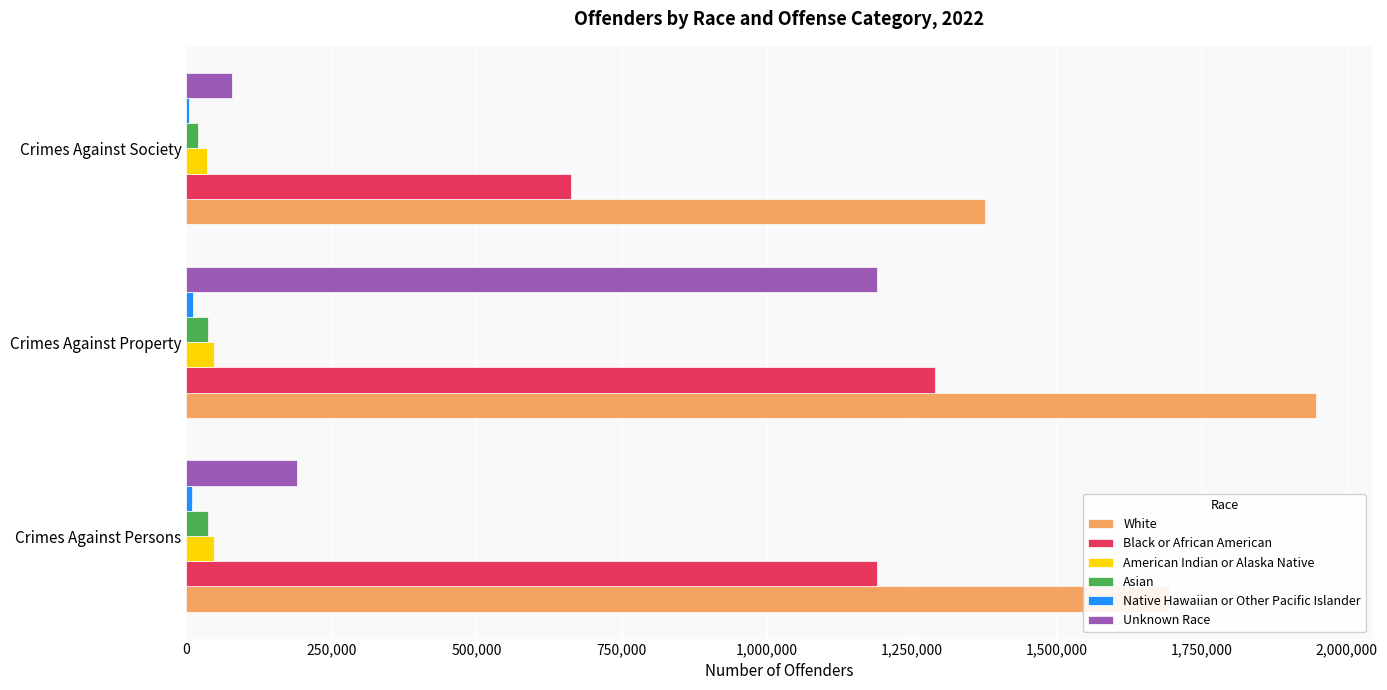

What is the sum of all Unknown Race values?

1460247